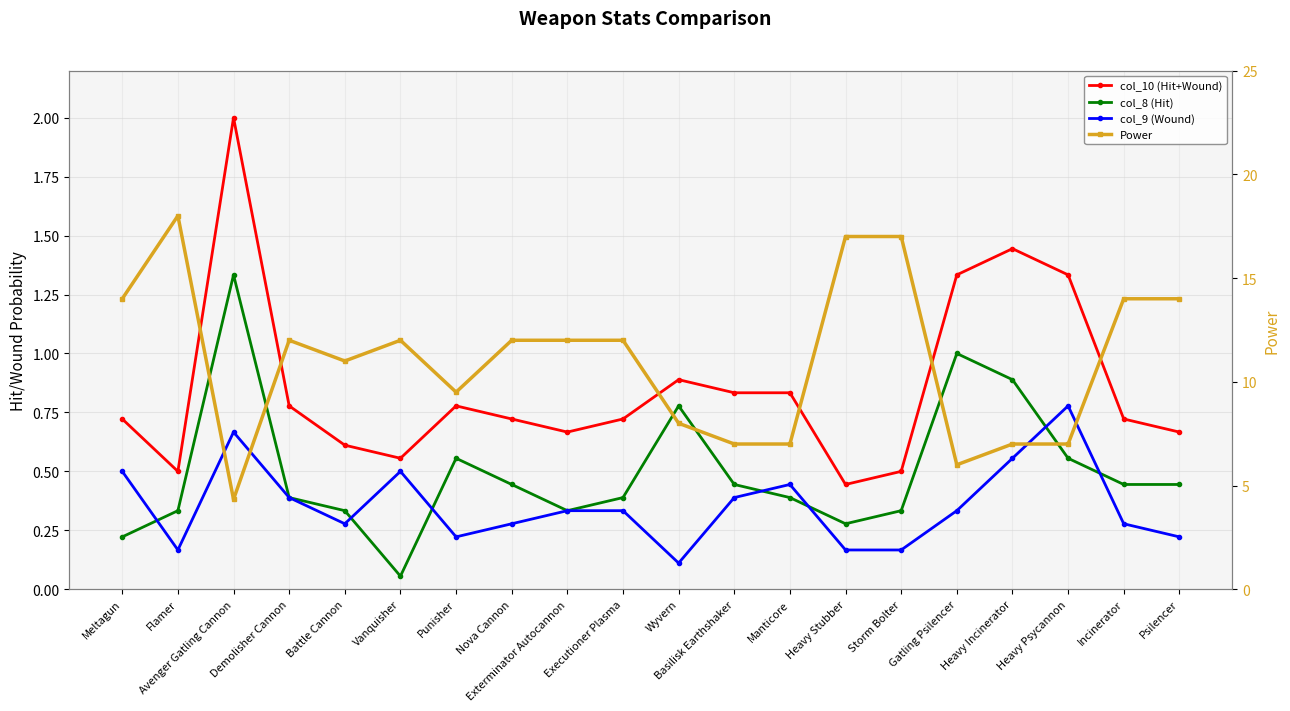

True or false: col_8 (Hit) and col_9 (Wound) intersect in this chart.

True